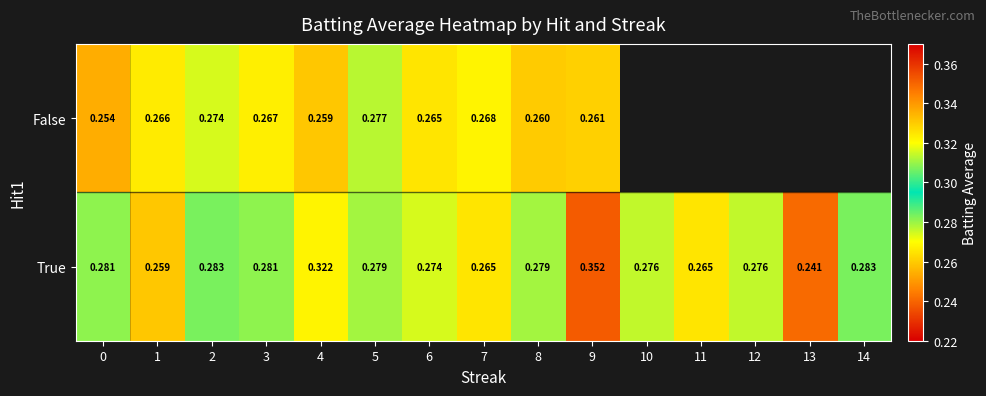

At how many categories does at least one series exceed 0?

15